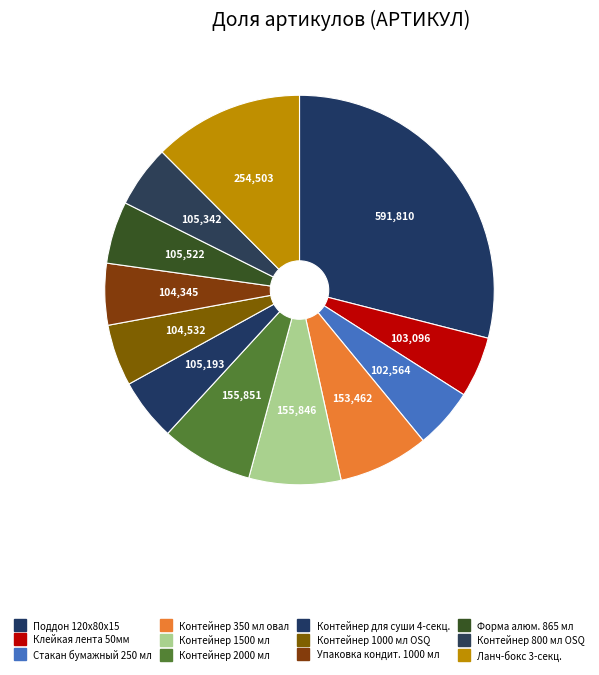

Do Клейкая лента 50мм and Контейнер 800 мл OSQ together represent more than half of the pie?

No